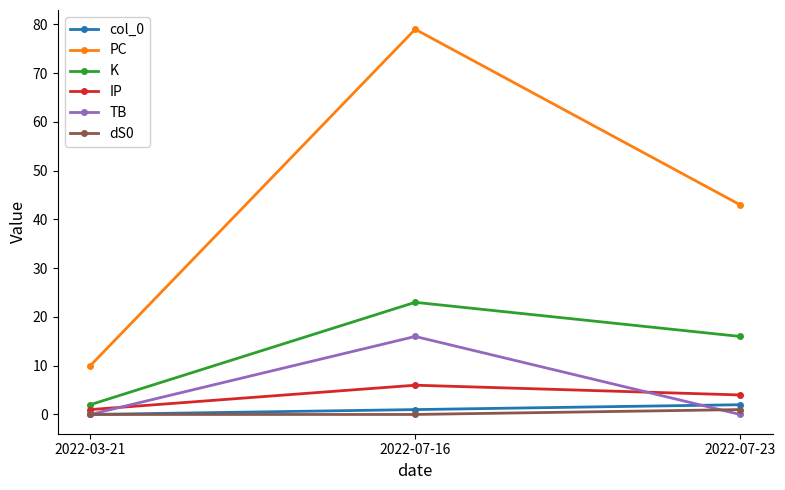

Where does the K series first go above 16?

2022-07-16